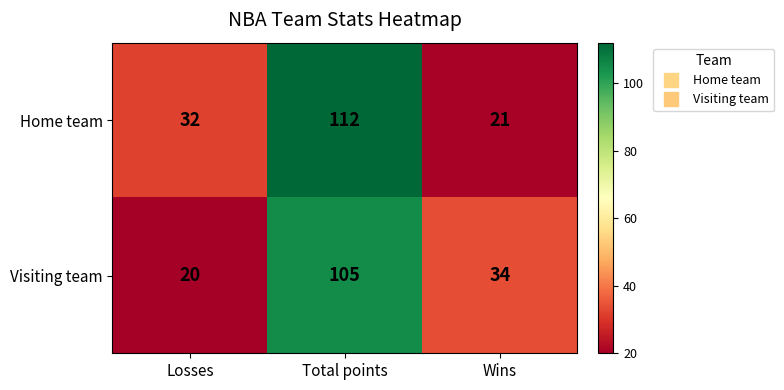

List the series in order of their peak value, highest first.

Home team, Visiting team